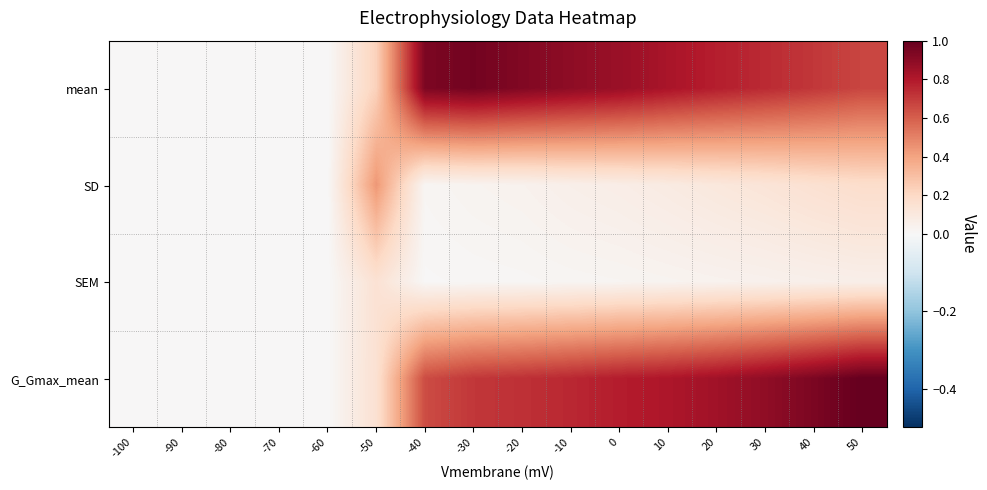

Between 0 and 40, which series saw the biggest shift?

G_Gmax_mean